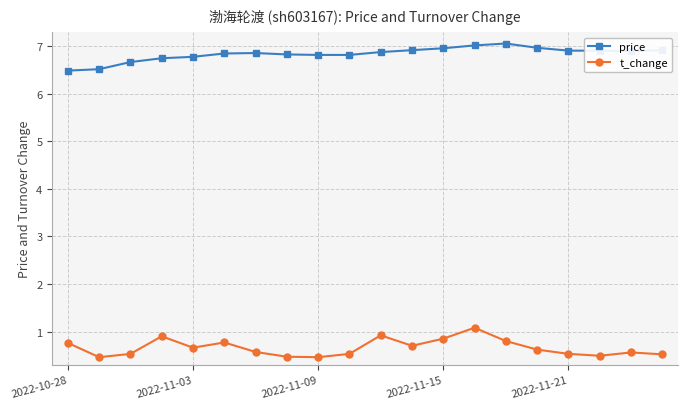

What is the sum of all price values?

136.8